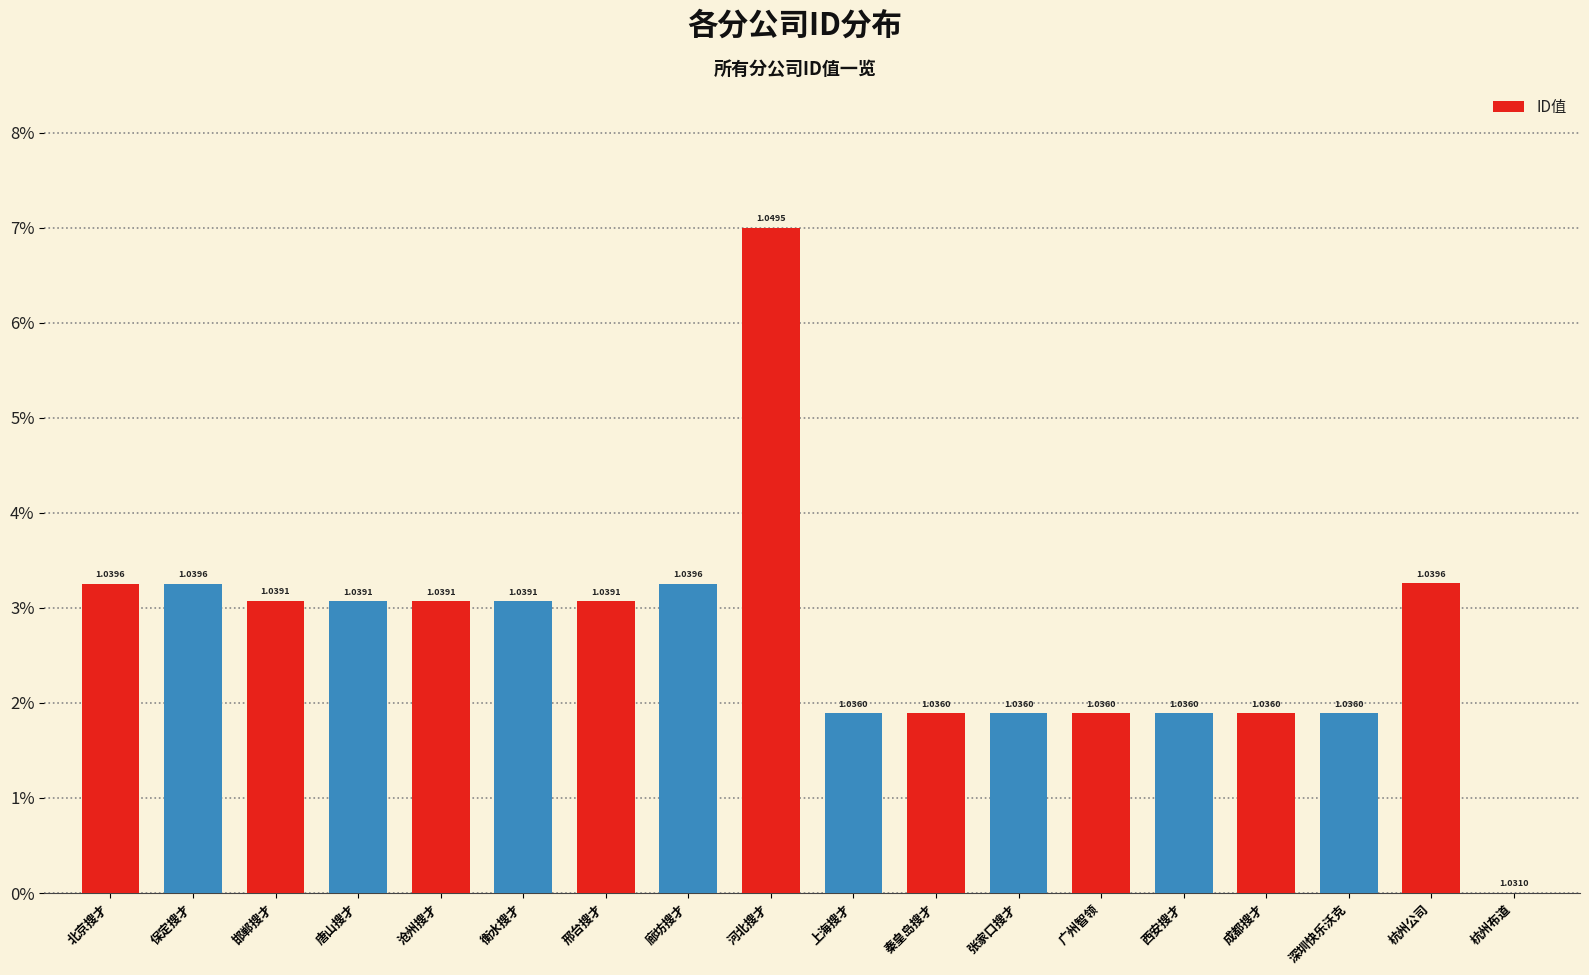

Rank the categories by value from highest to lowest.

河北搜才, 杭州公司, 北京搜才, 廊坊搜才, 保定搜才, 邯郸搜才, 衡水搜才, 邢台搜才, 沧州搜才, 唐山搜才, 深圳快乐沃克, 成都搜才, 西安搜才, 广州智领, 张家口搜才, 秦皇岛搜才, 上海搜才, 杭州布道